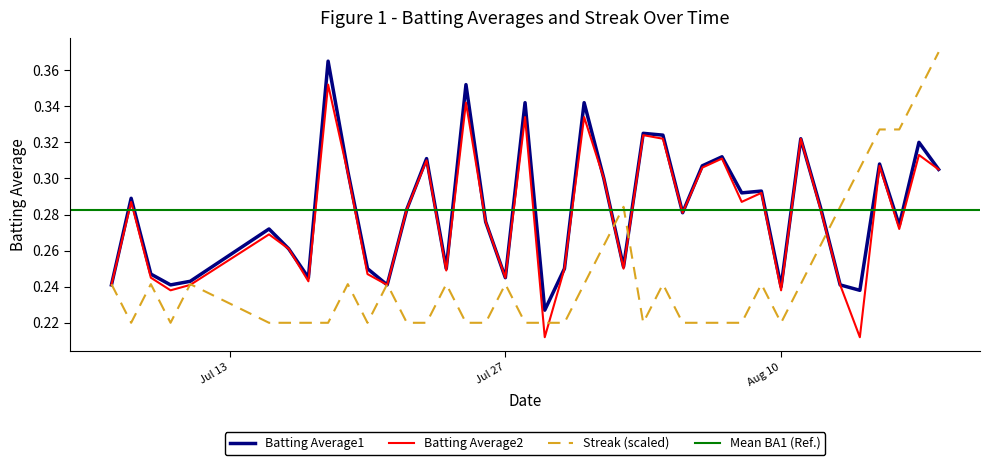

The Streak series shows 0.1 at 2010-08-05. True or false?

False